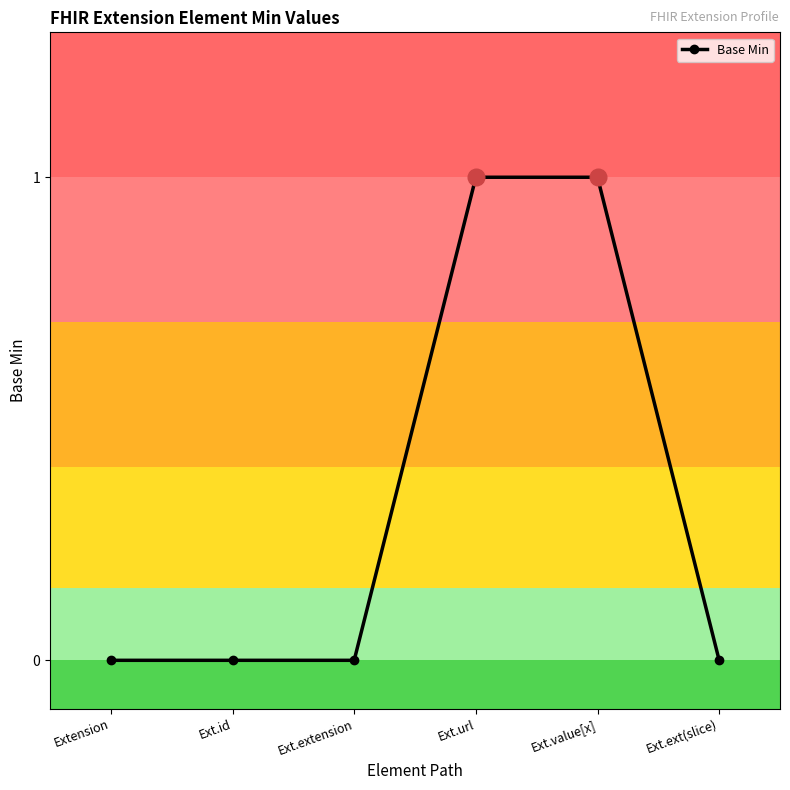

Reading left to right, extract all data points from this chart.

0	0	0	1	1	0